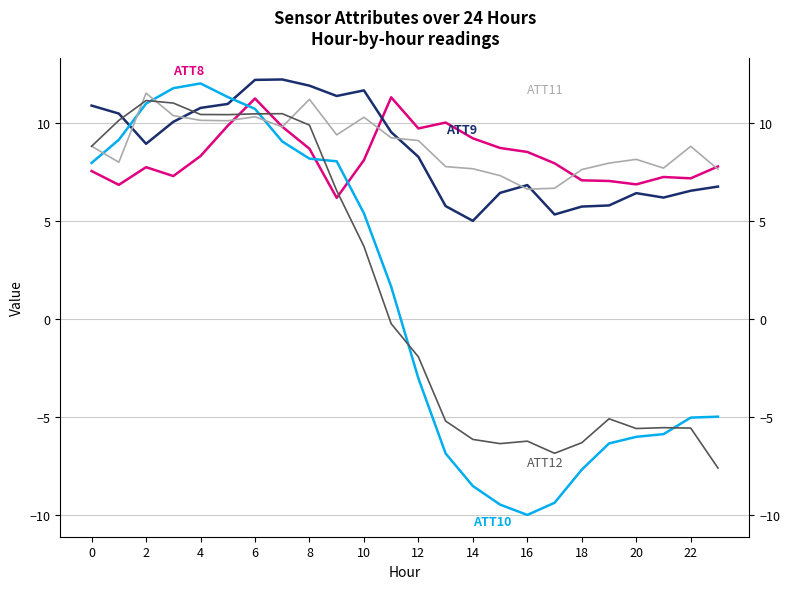

What is the sum of all ATT12 values?

34.4